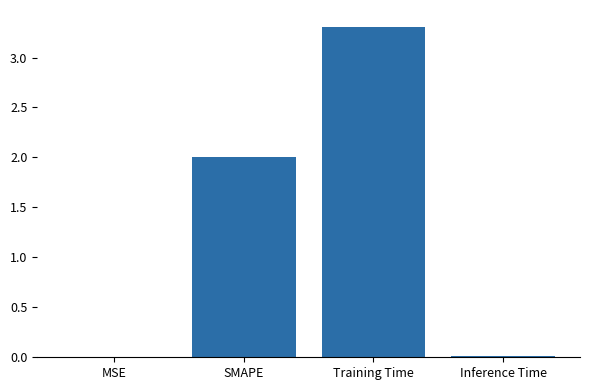

What is the approximate value at SMAPE?

2.0